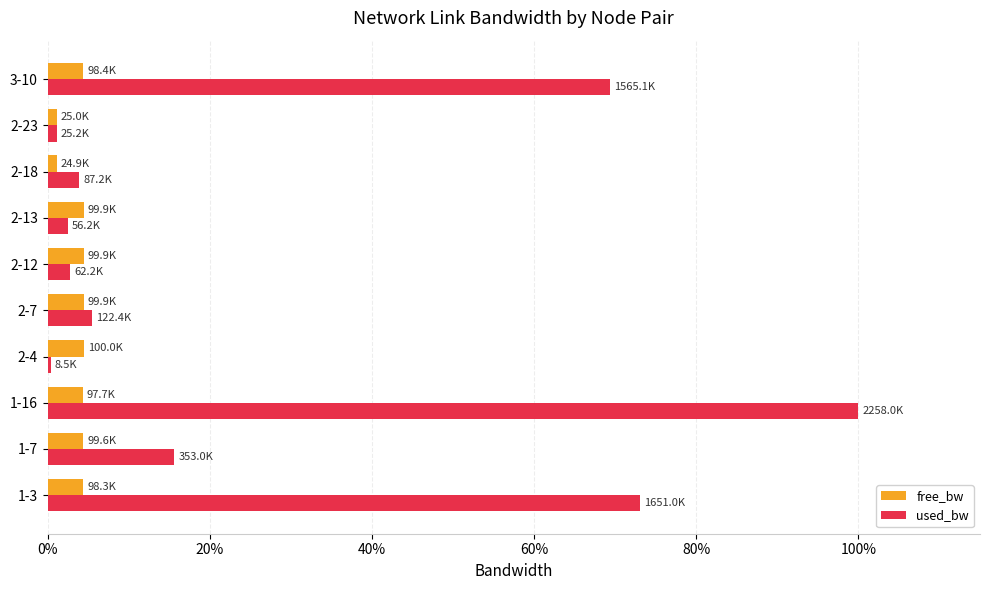

Which series changed the most between 1-3 and 2-12?

used_bw